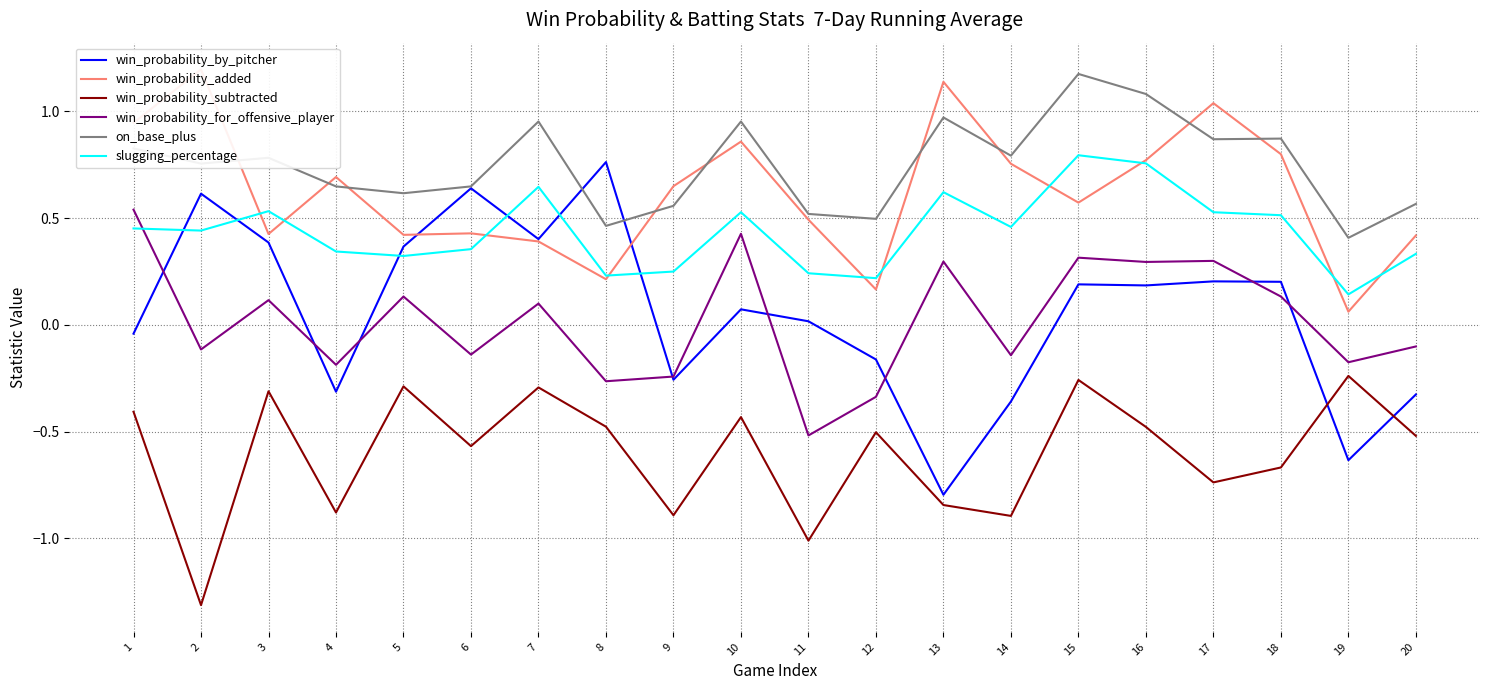

True or false: win_probability_for_offensive_player and win_probability_added intersect in this chart.

False